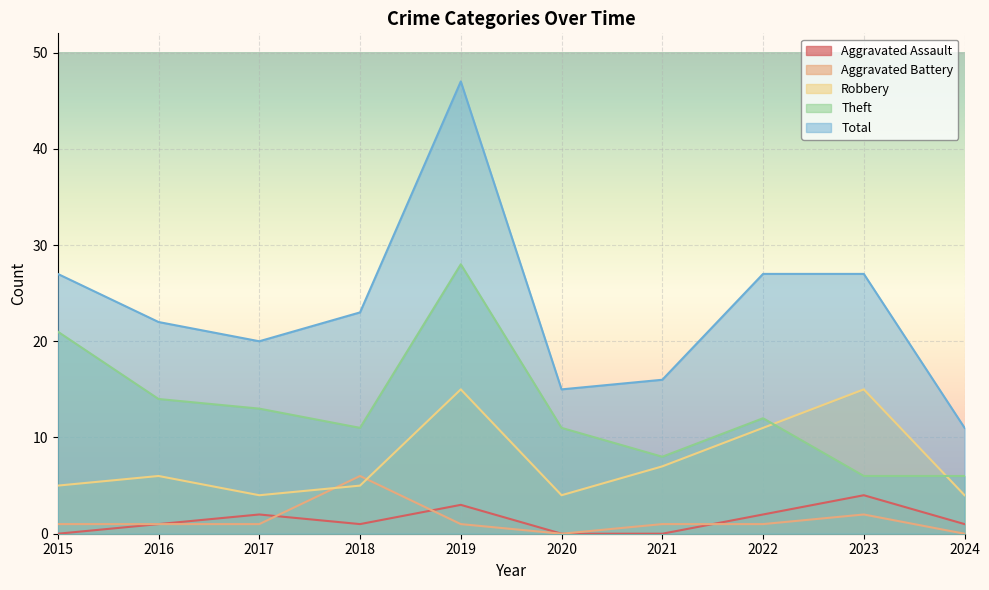

What is the sum of the Theft values at 2015 and 2018?

32